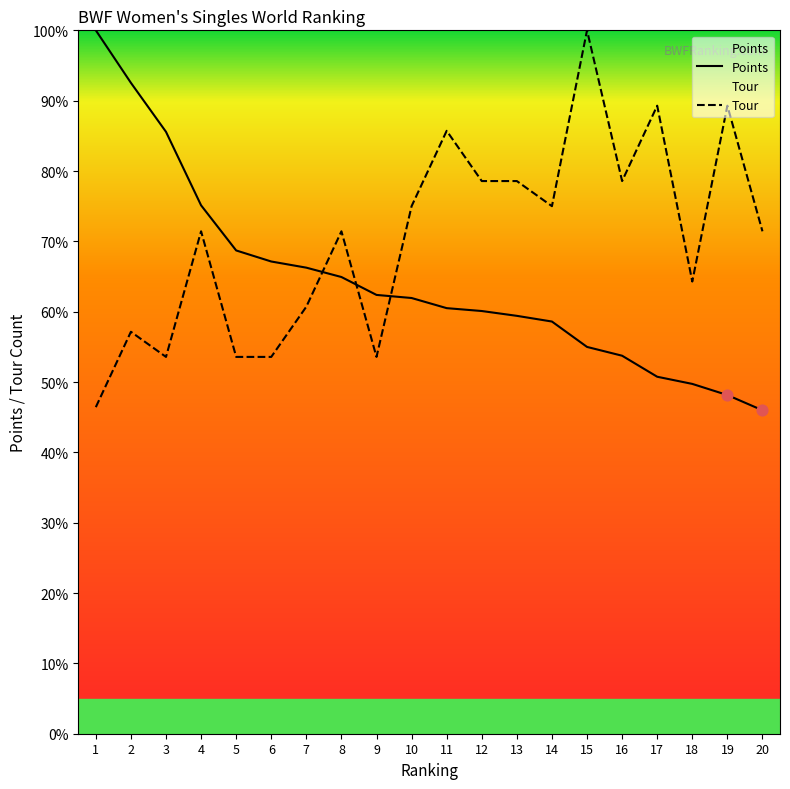

What is the total value across all series at 15?

155.0